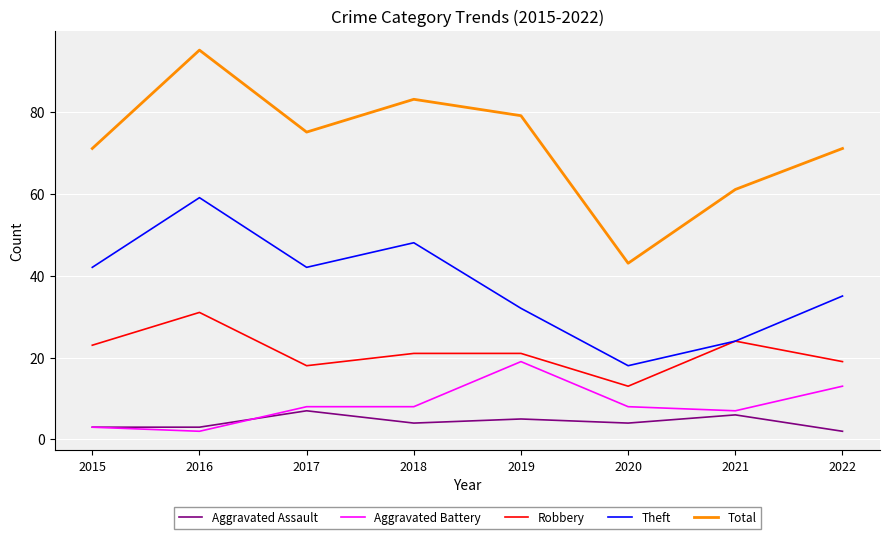

Reading left to right, list all the values displayed in this chart.

Aggravated Assault: 2015=3	2016=3	2017=7	2018=4	2019=5	2020=4	2021=6	2022=2
Aggravated Battery: 2015=3	2016=2	2017=8	2018=8	2019=19	2020=8	2021=7	2022=13
Robbery: 2015=23	2016=31	2017=18	2018=21	2019=21	2020=13	2021=24	2022=19
Theft: 2015=42	2016=59	2017=42	2018=48	2019=32	2020=18	2021=24	2022=35
Total: 2015=71	2016=95	2017=75	2018=83	2019=79	2020=43	2021=61	2022=71